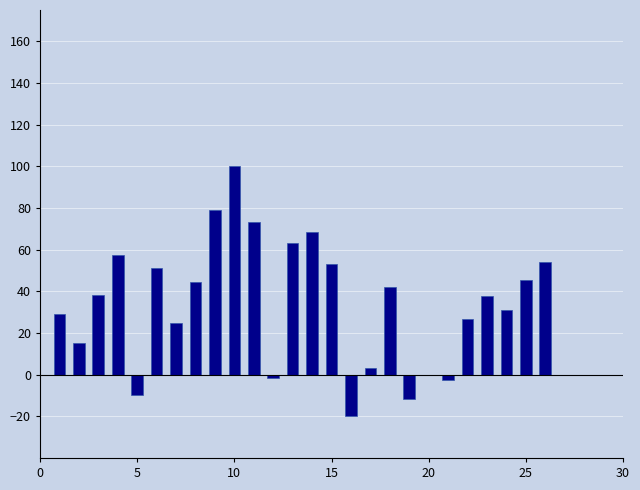

Count the number of categories in the chart.

25